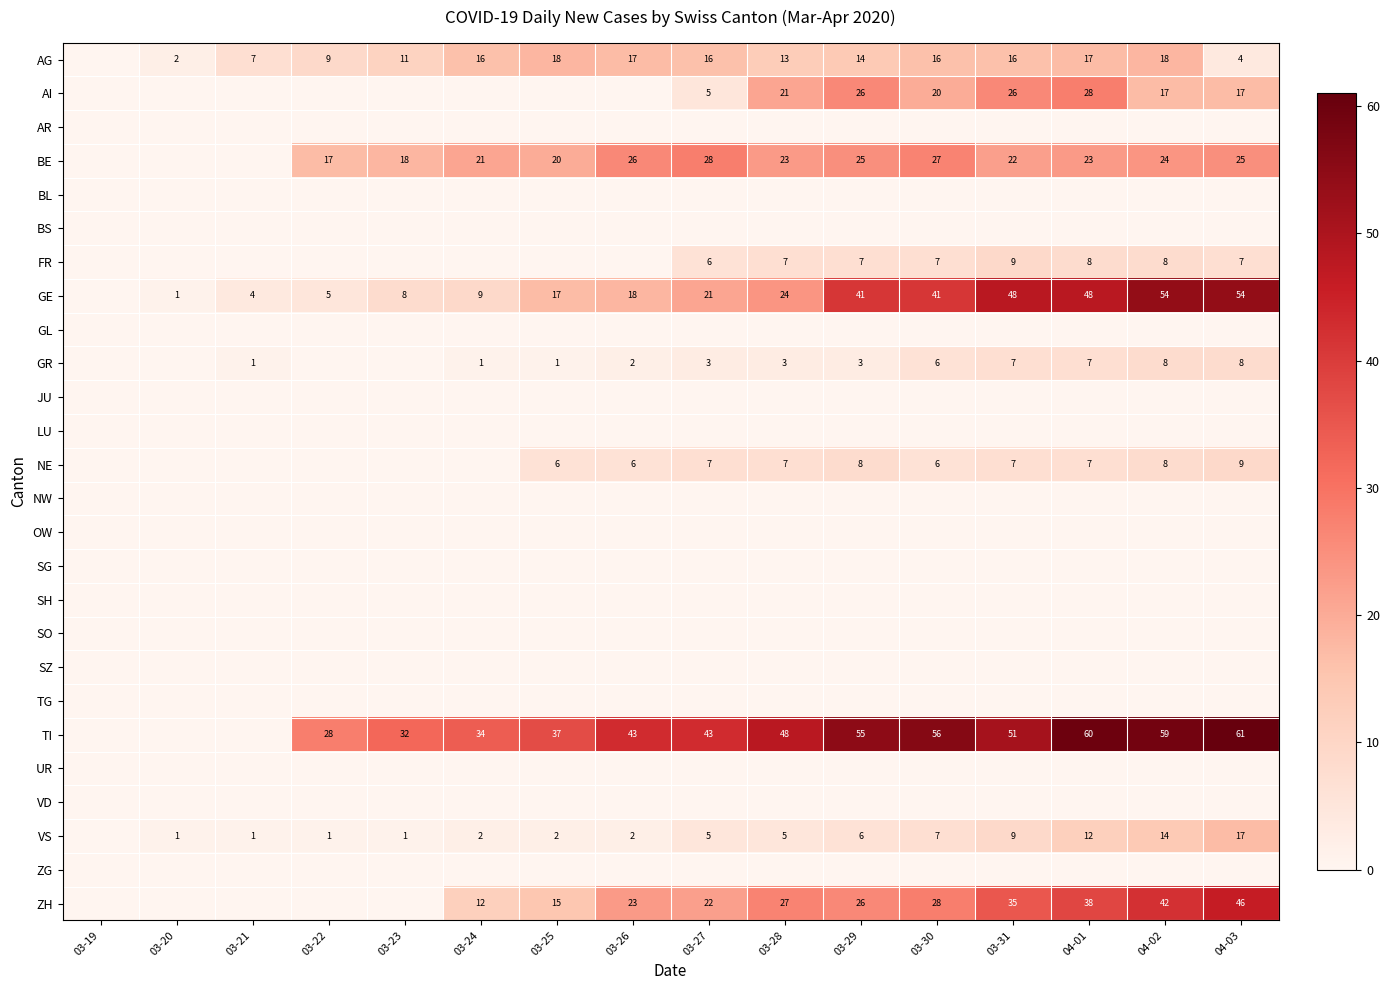

True or false: AG has a value of 5 at 04-02.

False